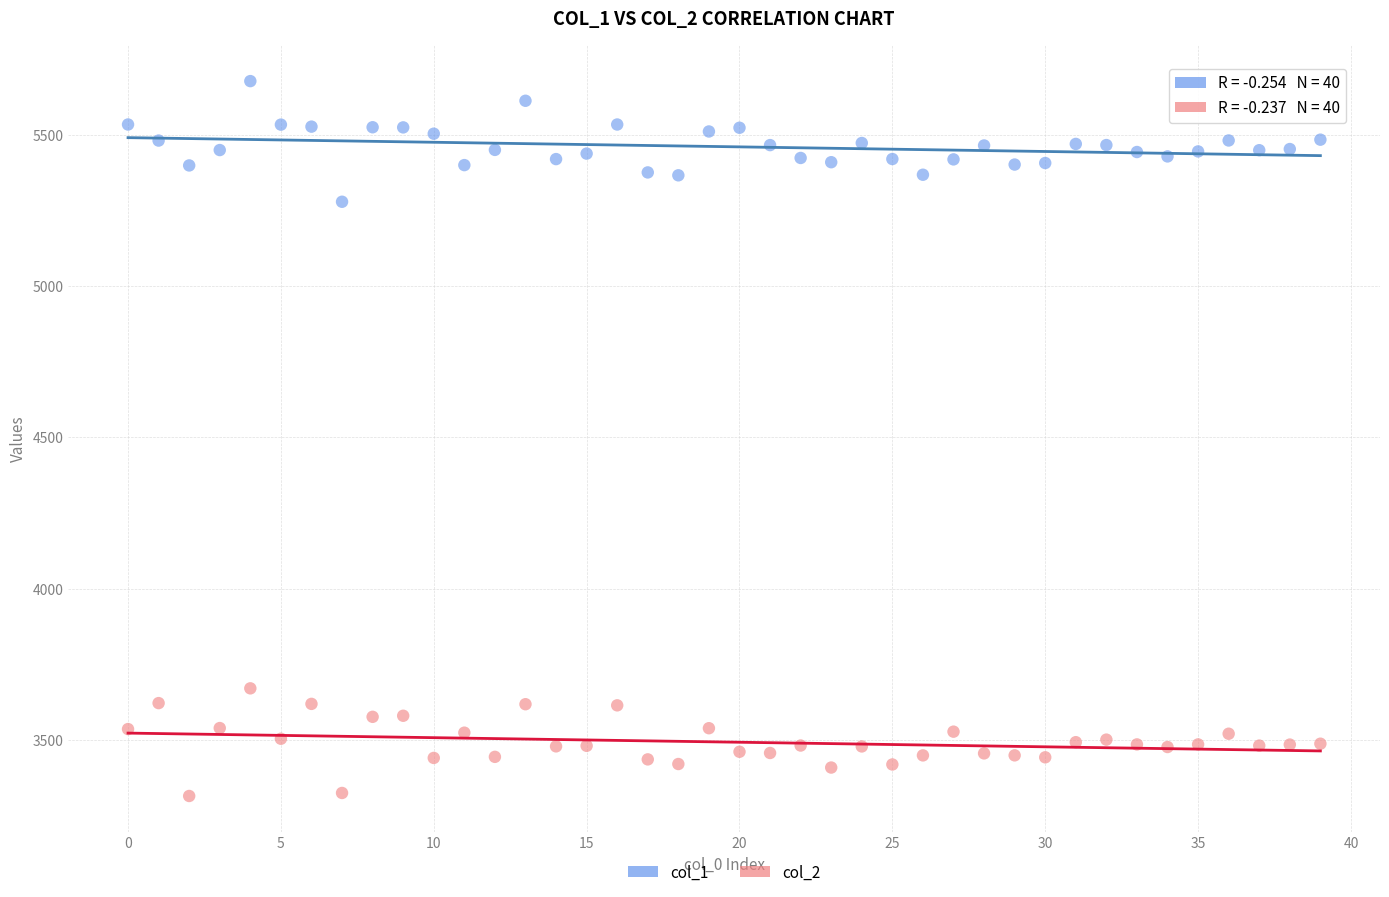

Which series contains the highest Y value?

col_1